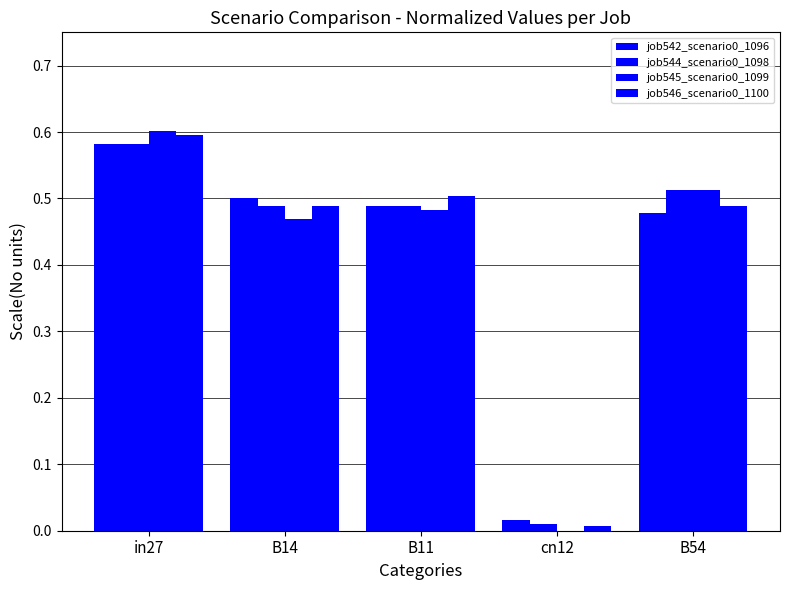

Count the number of data series in this chart.

4